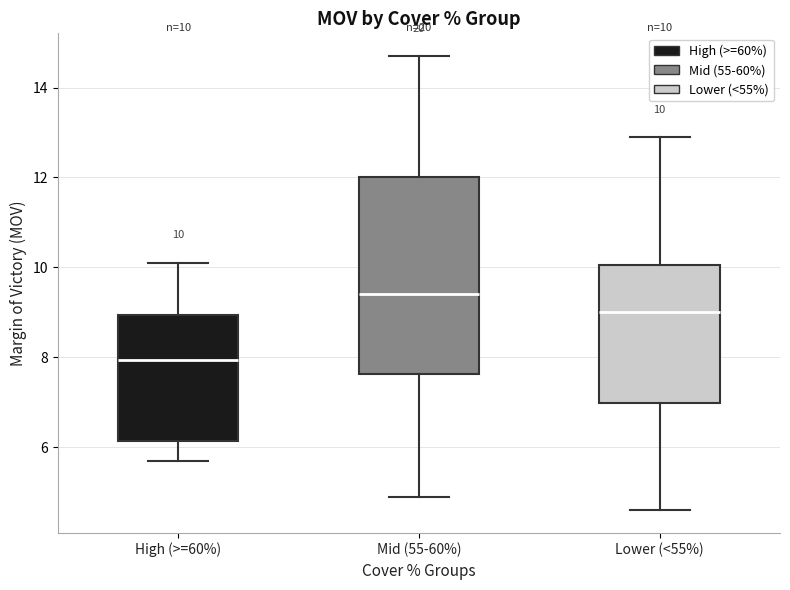

Which box's median line is the lowest?

High (>=60%)